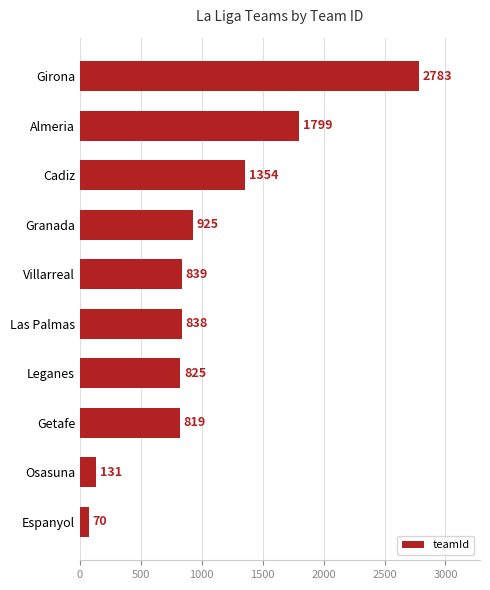

Reading bottom to top, what are all the values shown in this chart?

Espanyol=70	Osasuna=131	Getafe=819	Leganes=825	Las Palmas=838	Villarreal=839	Granada=925	Cadiz=1354	Almeria=1799	Girona=2783